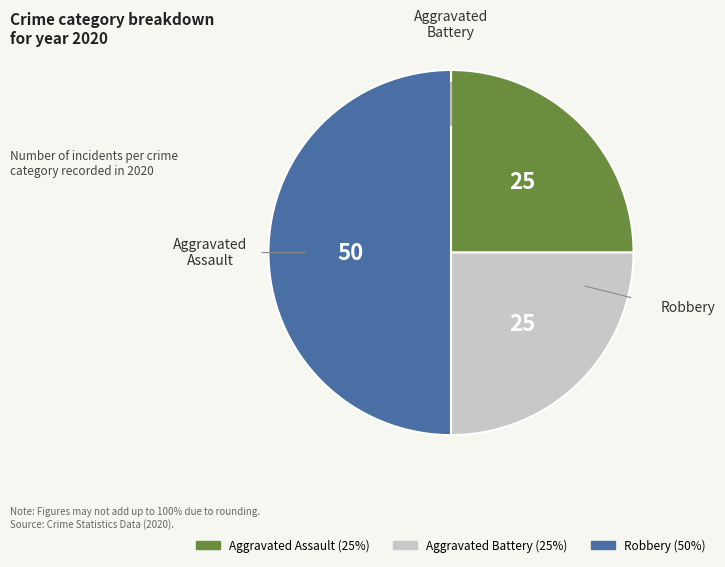

Does Aggravated Assault represent more than half of the total?

No